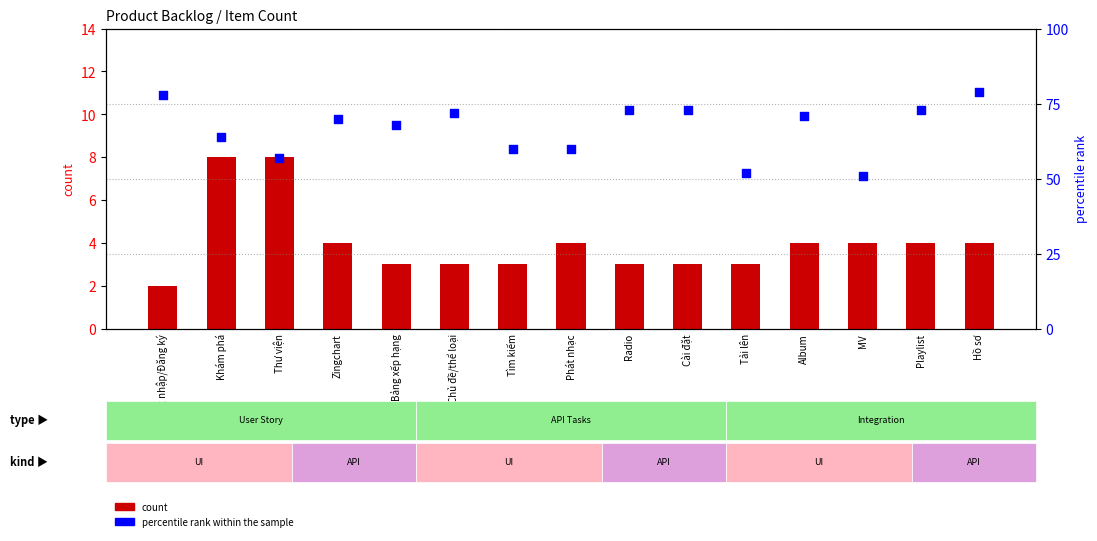

At which category is the sum across all series the highest?

Hồ sơ